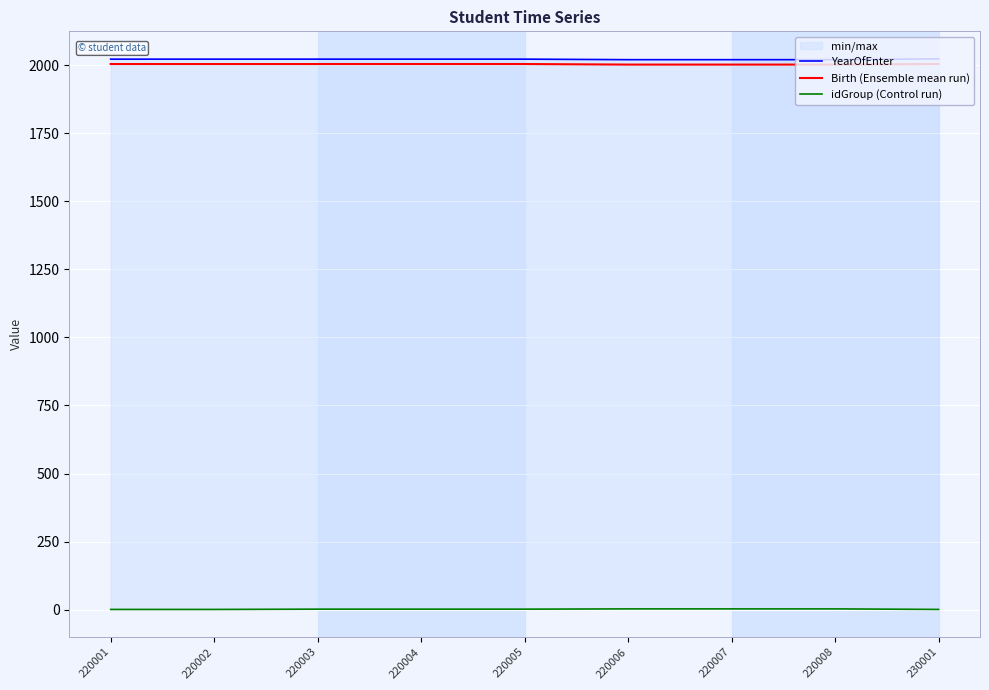

List the labels in order of idGroup (Control run) value, largest first.

220006, 220007, 220008, 220003, 220004, 220005, 220001, 220002, 230001